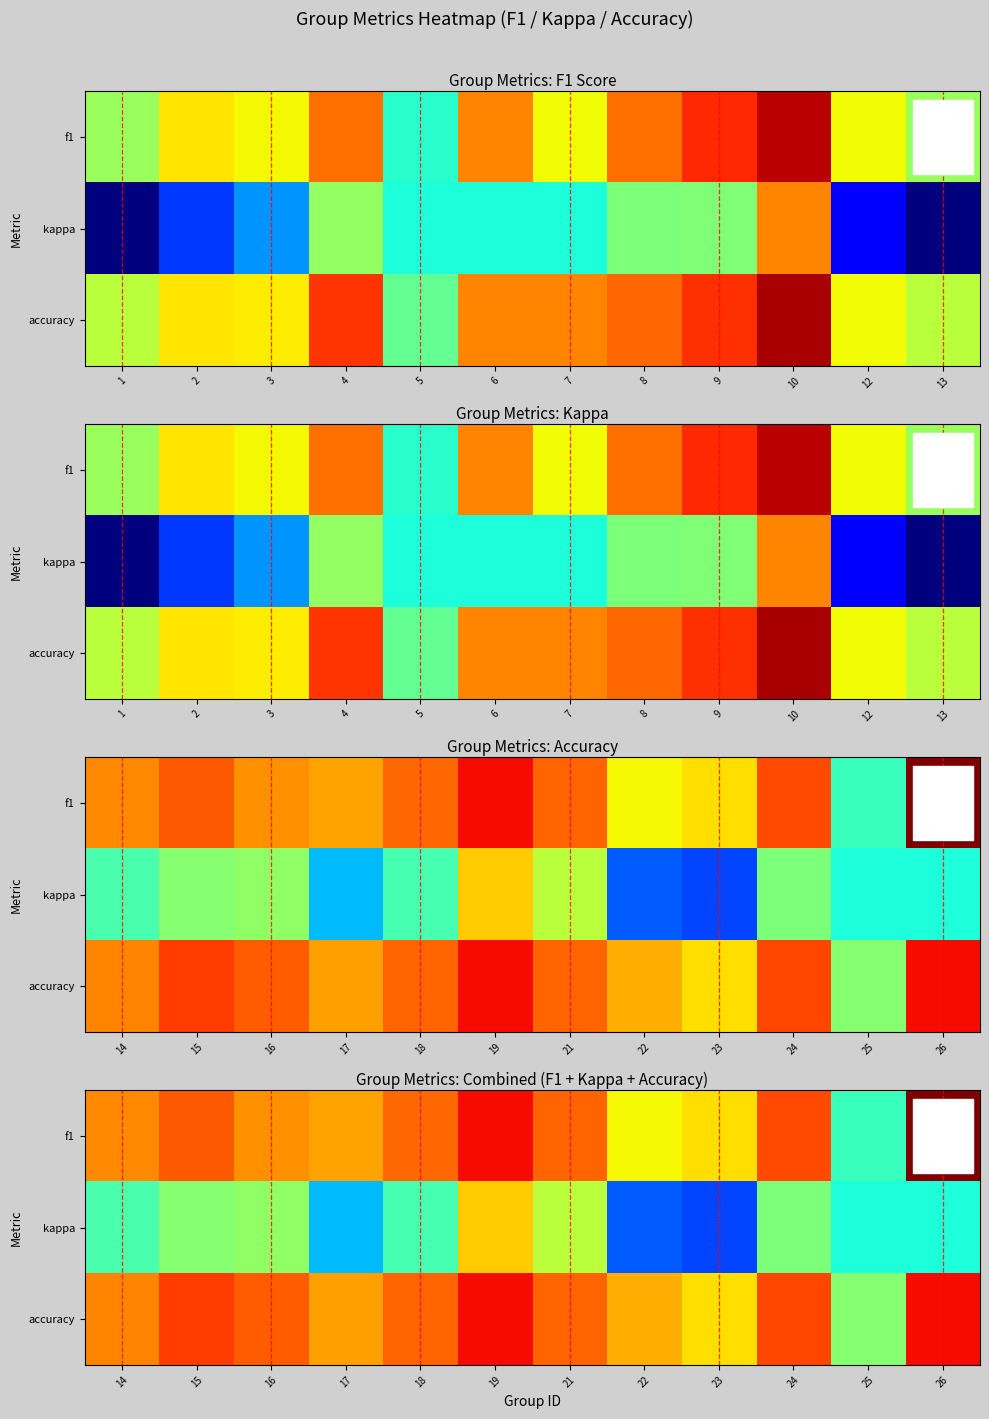

Is the value of f1 at 21 greater than the value of kappa at 21?

Yes